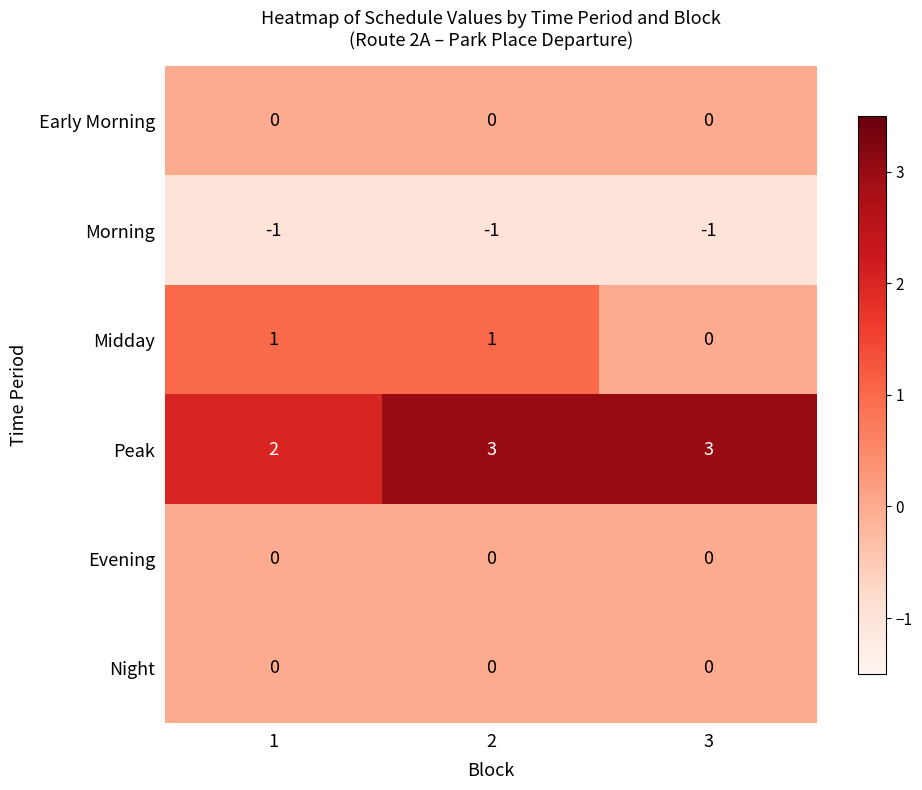

What is the spread (max minus min) of values at 2?

4